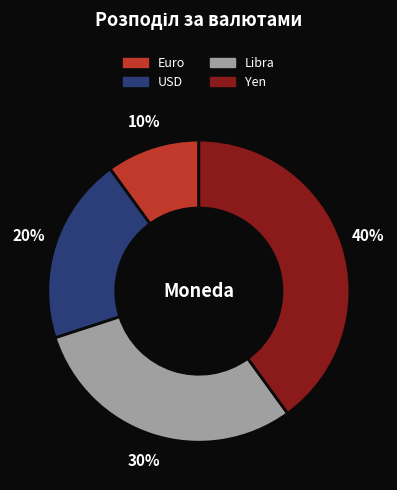

Between Euro and Yen, which is larger?

Yen